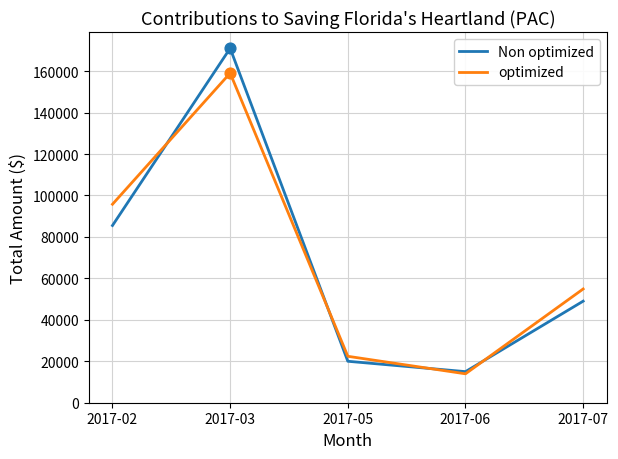

Which series has the largest range (max minus min)?

Non optimized